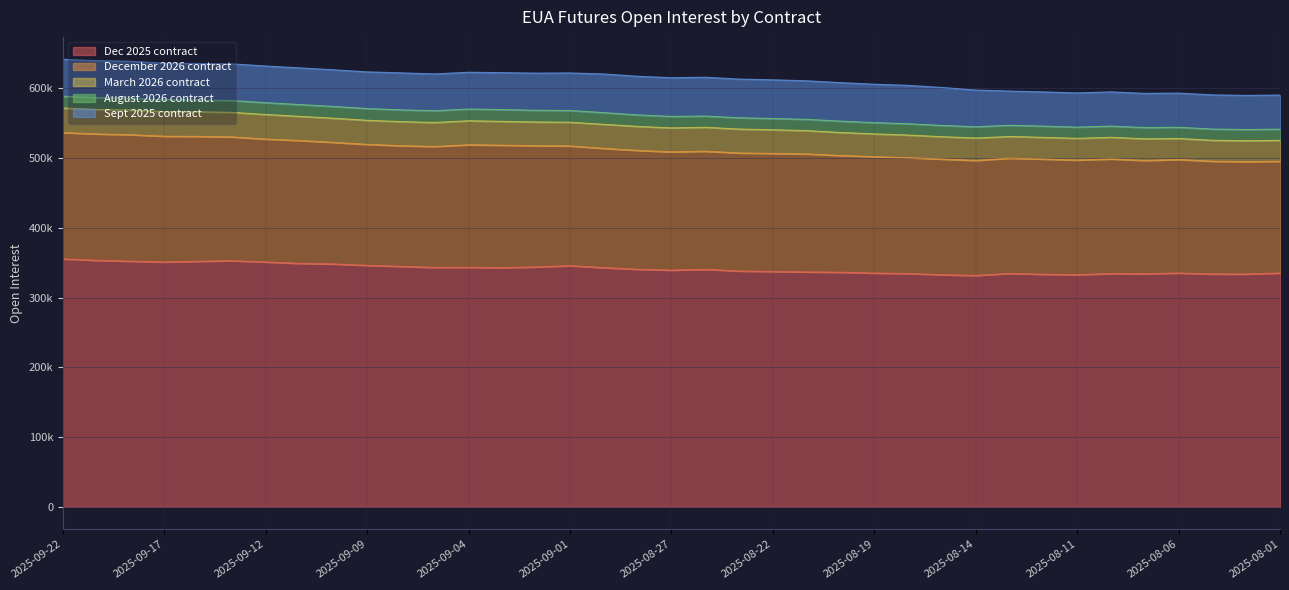

The August 2026 contract series shows 22209 at 2025-09-03. True or false?

False